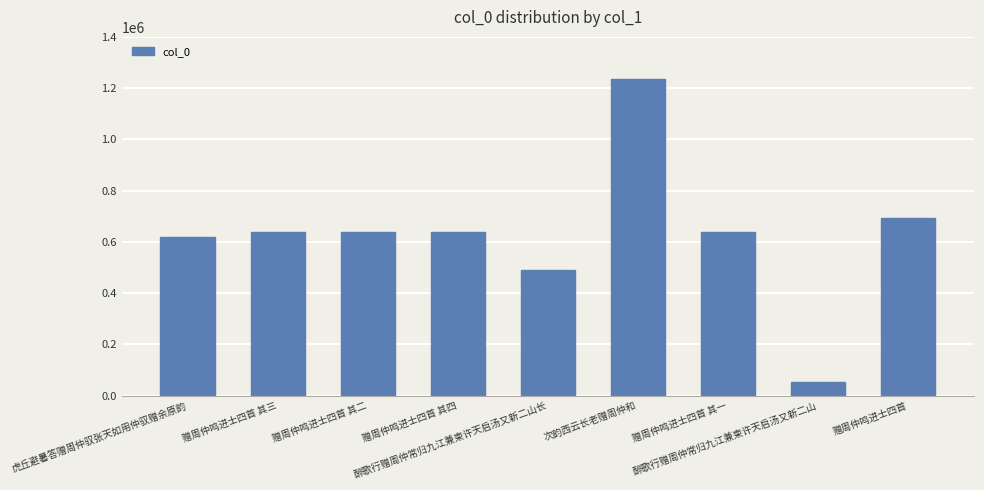

Which category has the highest value across all series?

次韵西云长老赠周仲和